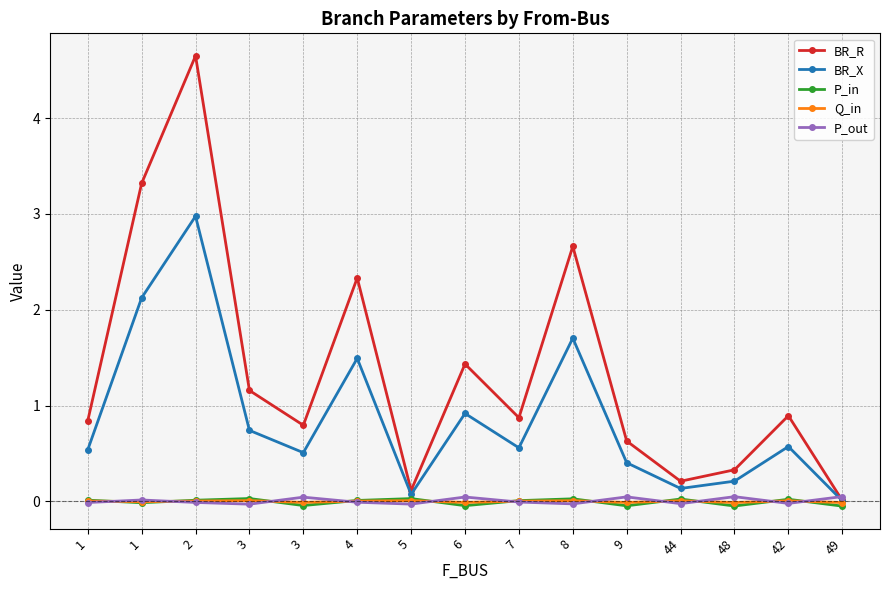

Reading left to right, what are all the values shown in this chart?

BR_R: 0.8	3.3	4.7	1.2	0.8	2.3	0.1	1.4	0.9	2.7	0.6	0.2	0.3	0.9	0.0
BR_X: 0.5	2.1	3.0	0.7	0.5	1.5	0.1	0.9	0.6	1.7	0.4	0.1	0.2	0.6	0.0
P_in: 0.0	-0.0	0.0	0.0	-0.0	0.0	0.0	-0.0	0.0	0.0	-0.0	0.0	-0.0	0.0	-0.0
Q_in: 0.0	-0.0	0.0	0.0	-0.0	0.0	0.0	-0.0	0.0	0.0	-0.0	0.0	-0.0	0.0	-0.0
P_out: -0.0	0.0	-0.0	-0.0	0.0	-0.0	-0.0	0.0	-0.0	-0.0	0.0	-0.0	0.0	-0.0	0.0